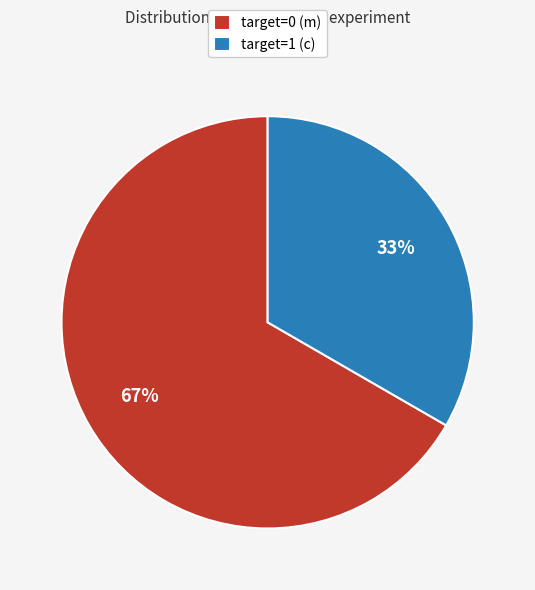

Which category has the smallest portion of the pie?

target=1 (c)